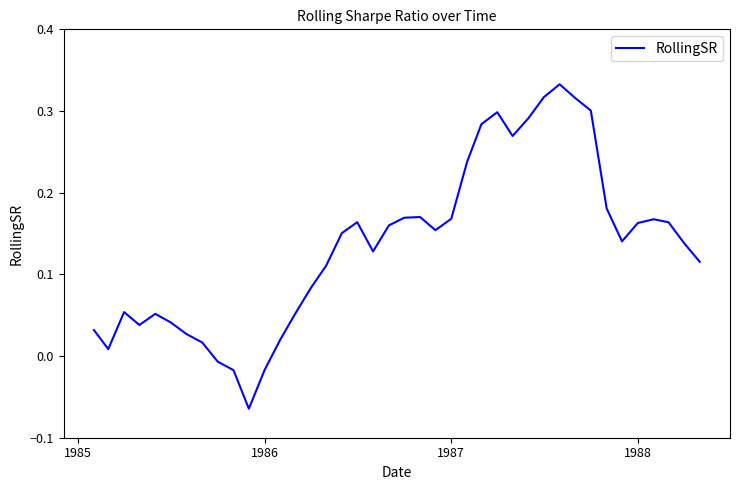

What is the sum of all values?

5.4